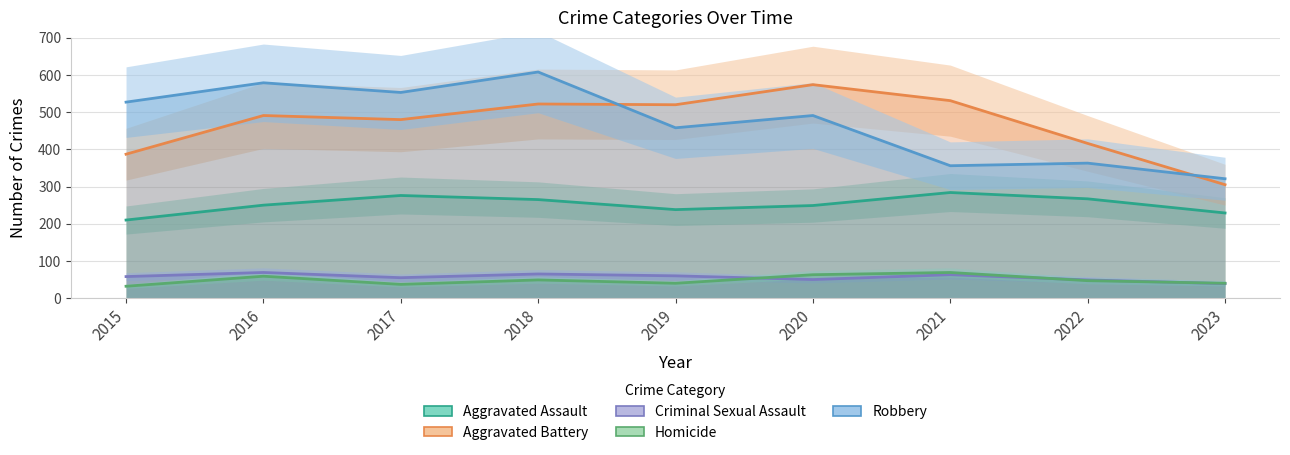

The Homicide series shows 69 at 2021. True or false?

True